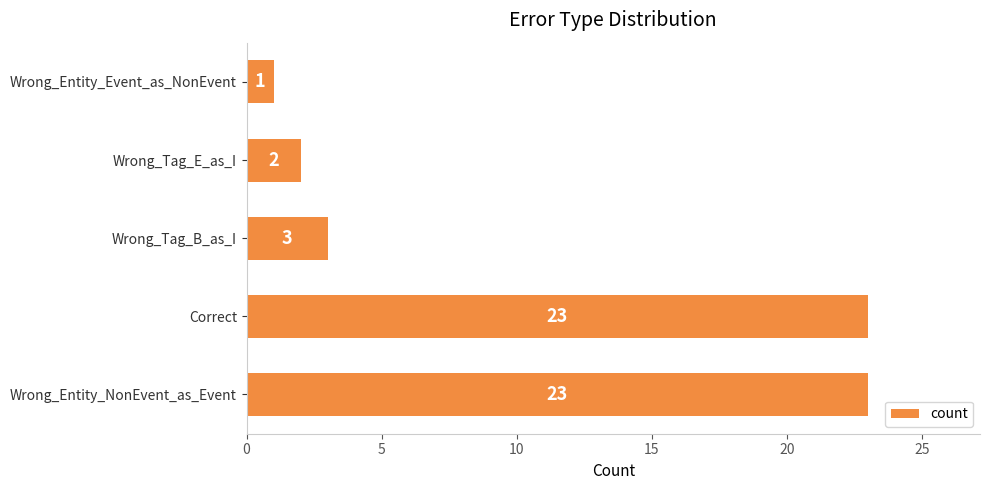

Is it true that the value at Wrong_Entity_NonEvent_as_Event is 23?

True